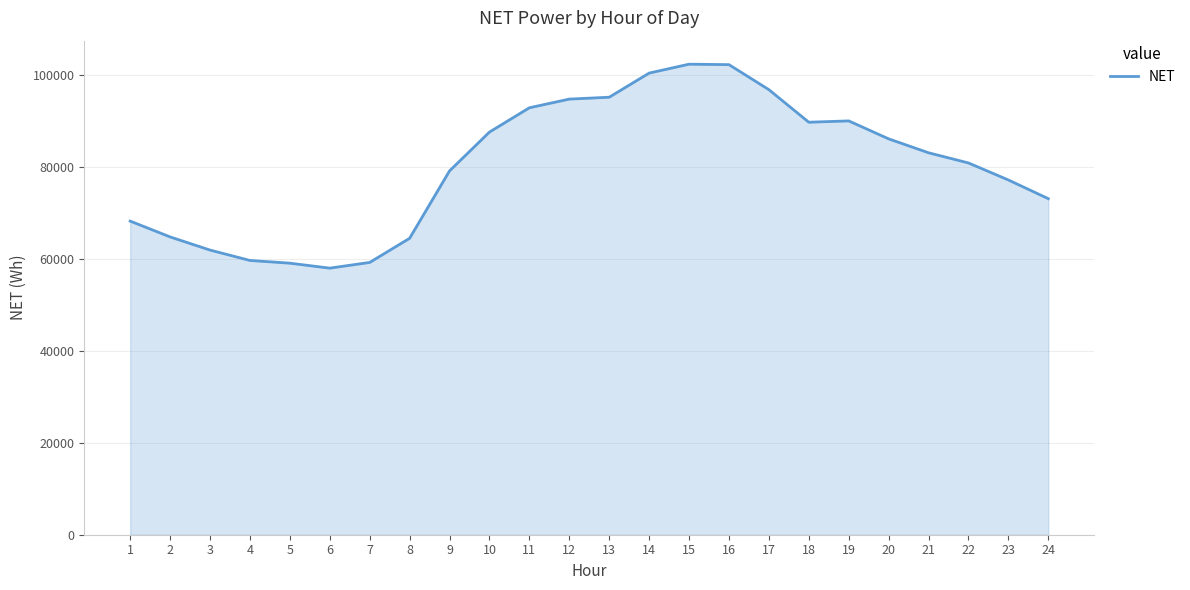

Between 4 and 9, which is larger?

9